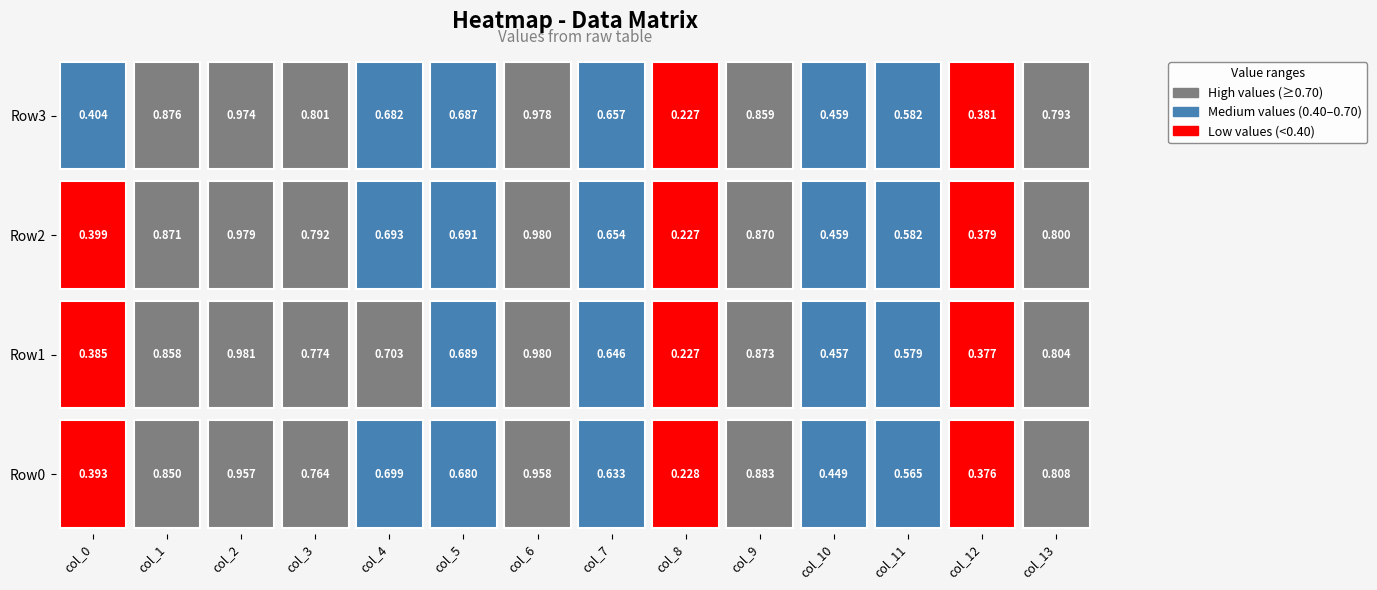

What is the average value of the Row1 series?

0.7